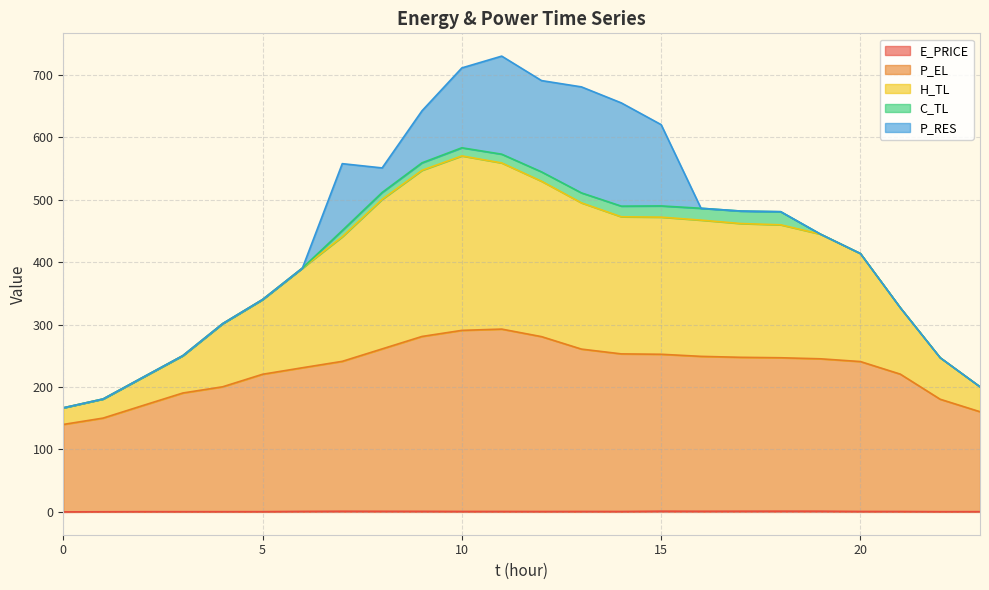

True or false: H_TL and E_PRICE cross at least once.

False